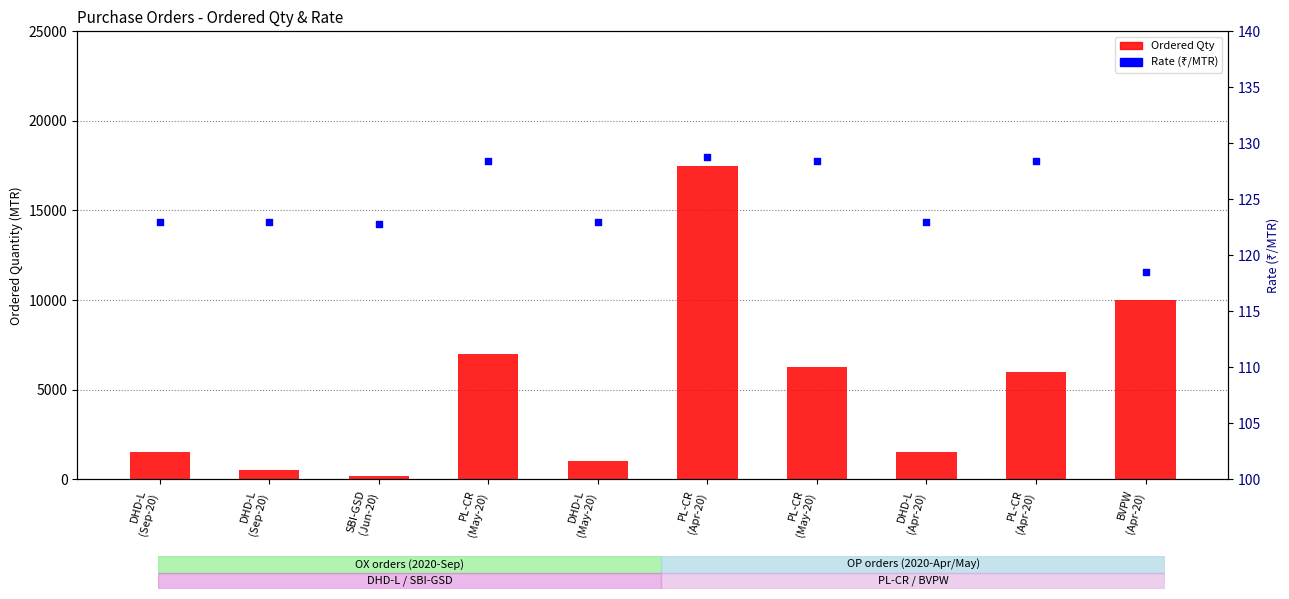

At which category is the sum across all series the highest?

PL-CR
(Apr-20)